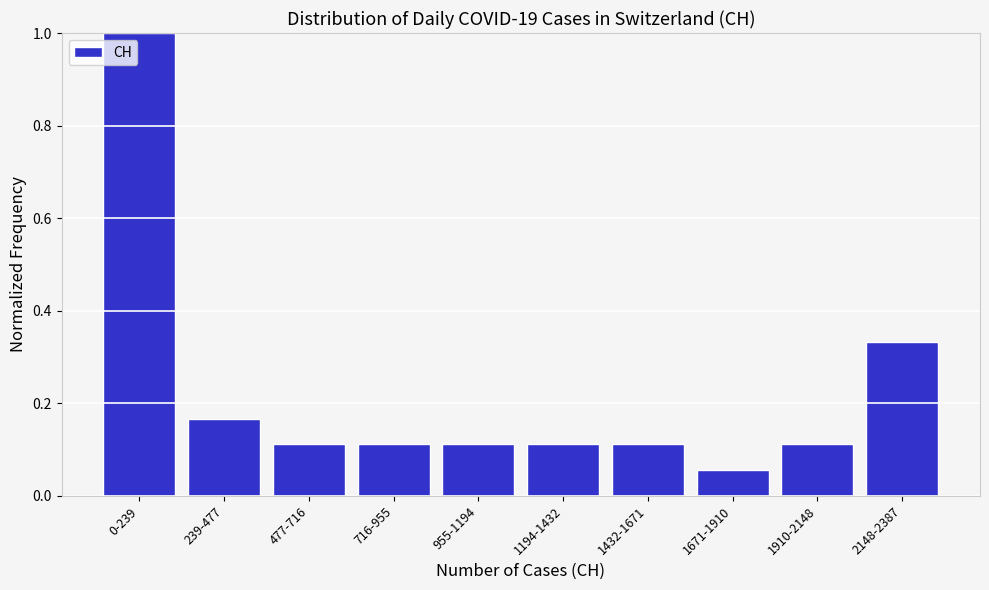

What is the approximate value at 0-239?

1.0